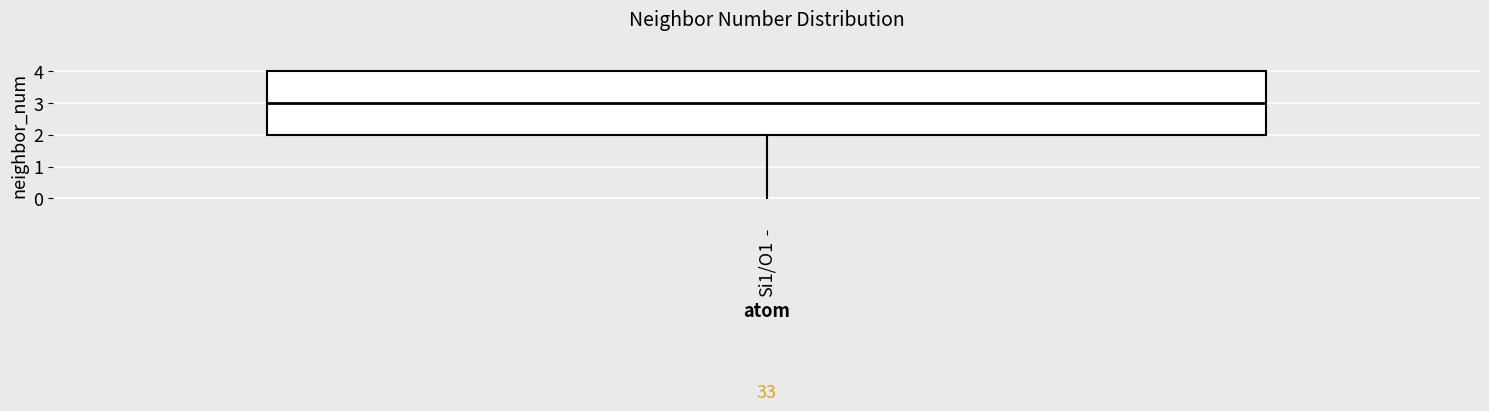

Read this box plot against the y-axis: the position of the median line, the range covered by the box, and the ends of both whiskers. The values are not printed on the chart, so give them approximately, as read against the axis.

median 3, box 2 to 4, whiskers 0 to 4